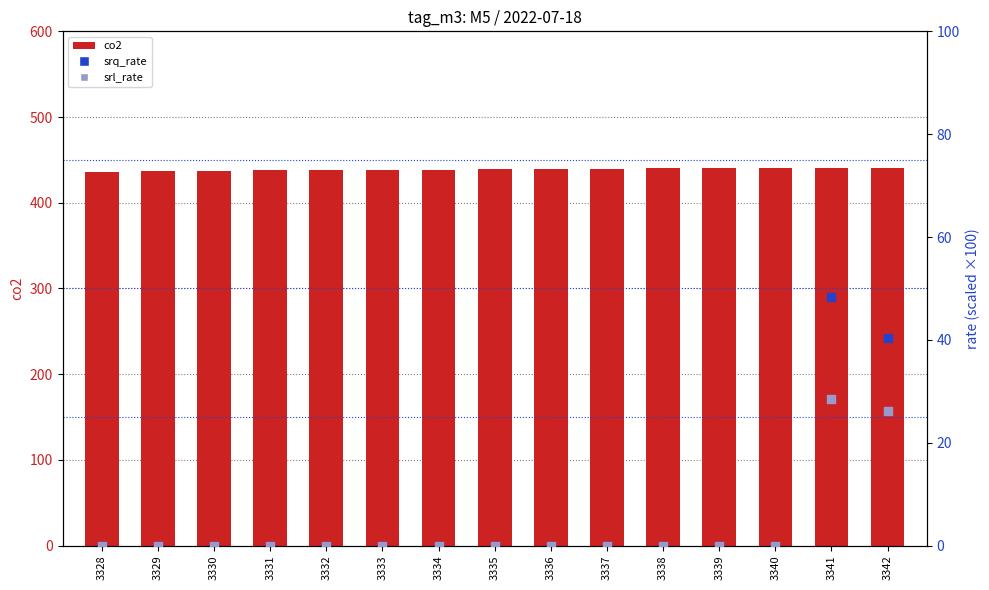

Which series contains the lowest Y value?

srq_rate